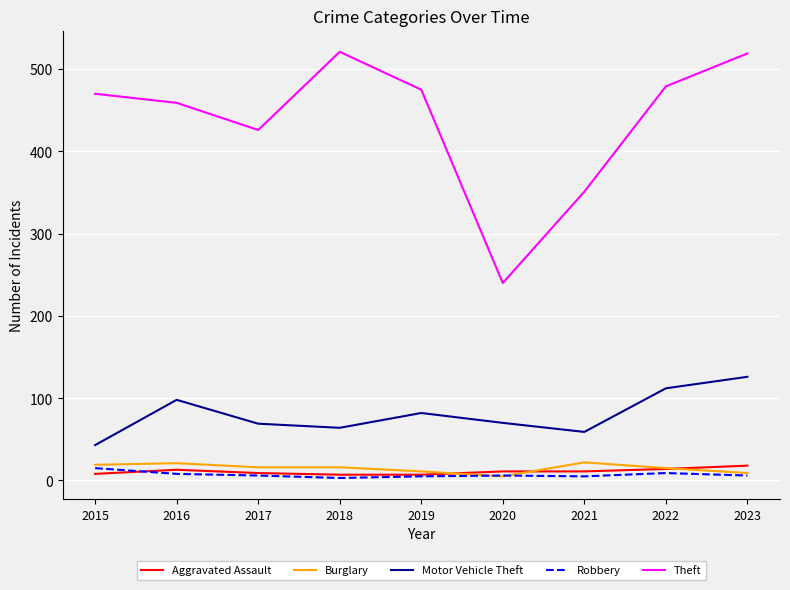

Which series changed the most between 2019 and 2021?

Theft